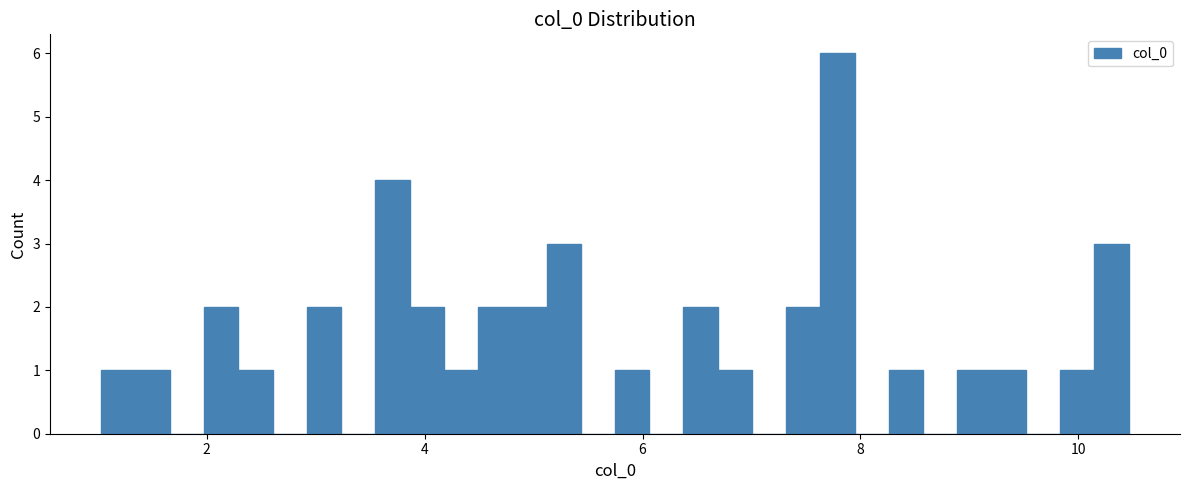

Read against the x-axis, roughly where is the centre of the tallest bar?

7.8